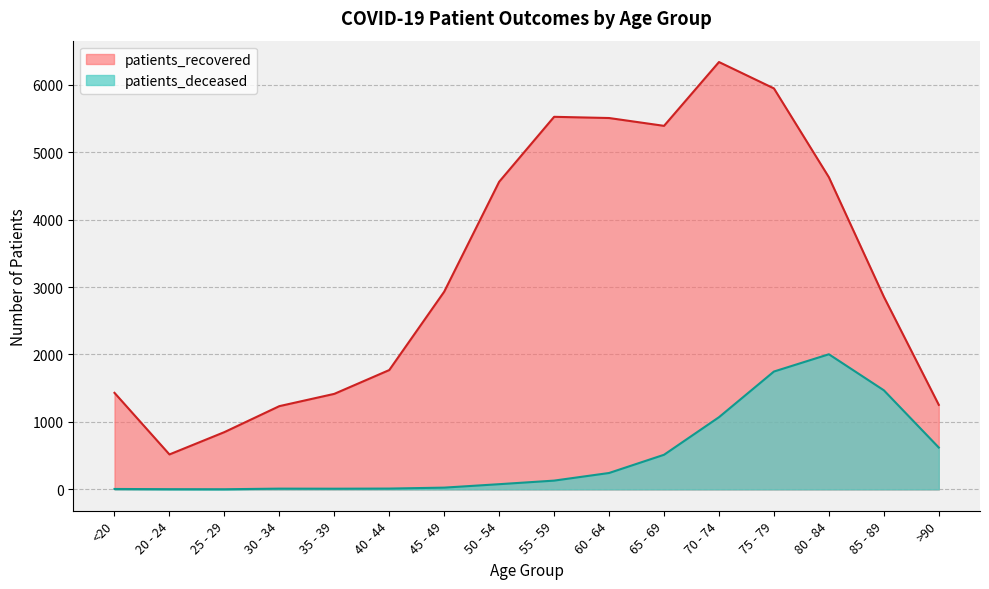

How many values in the patients_recovered series are below 2931?

8